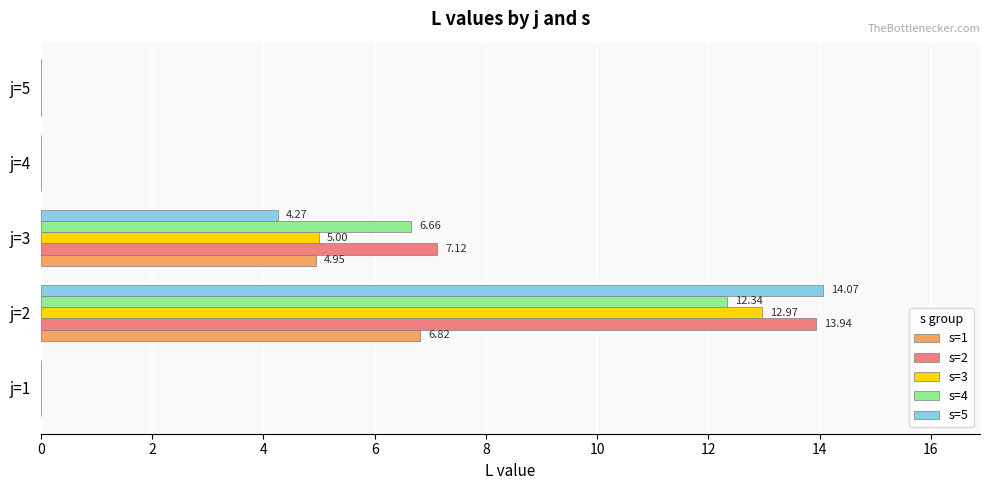

What is the sum of all s=4 values?

19.0